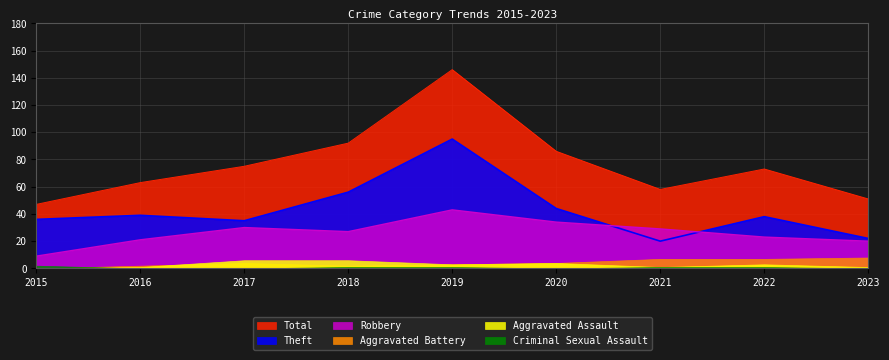

What is the value of the Total point at the 9th from the left?

51